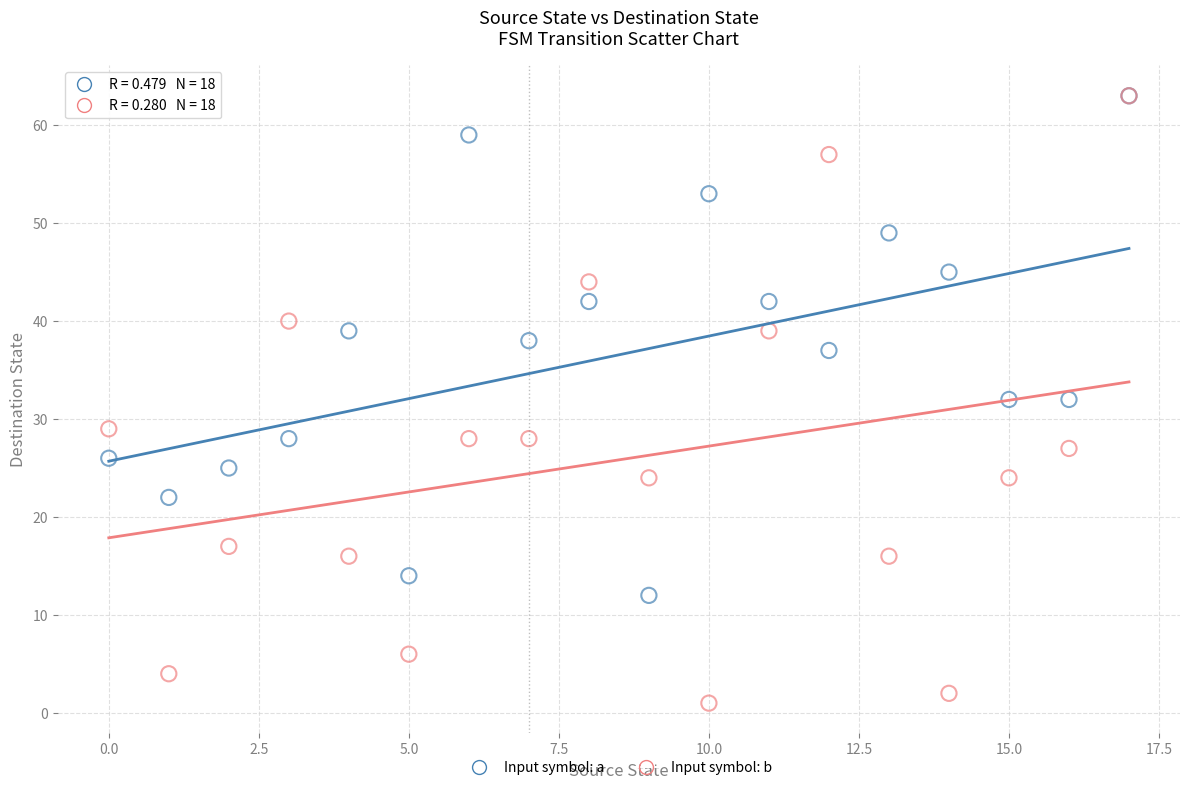

What are all the series names shown in the legend?

Input symbol: a, Input symbol: b